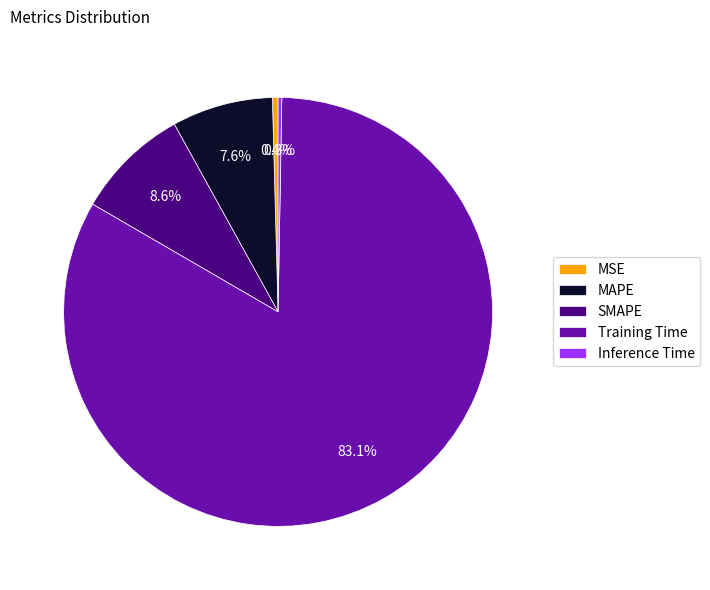

How many slices are in this pie chart?

5